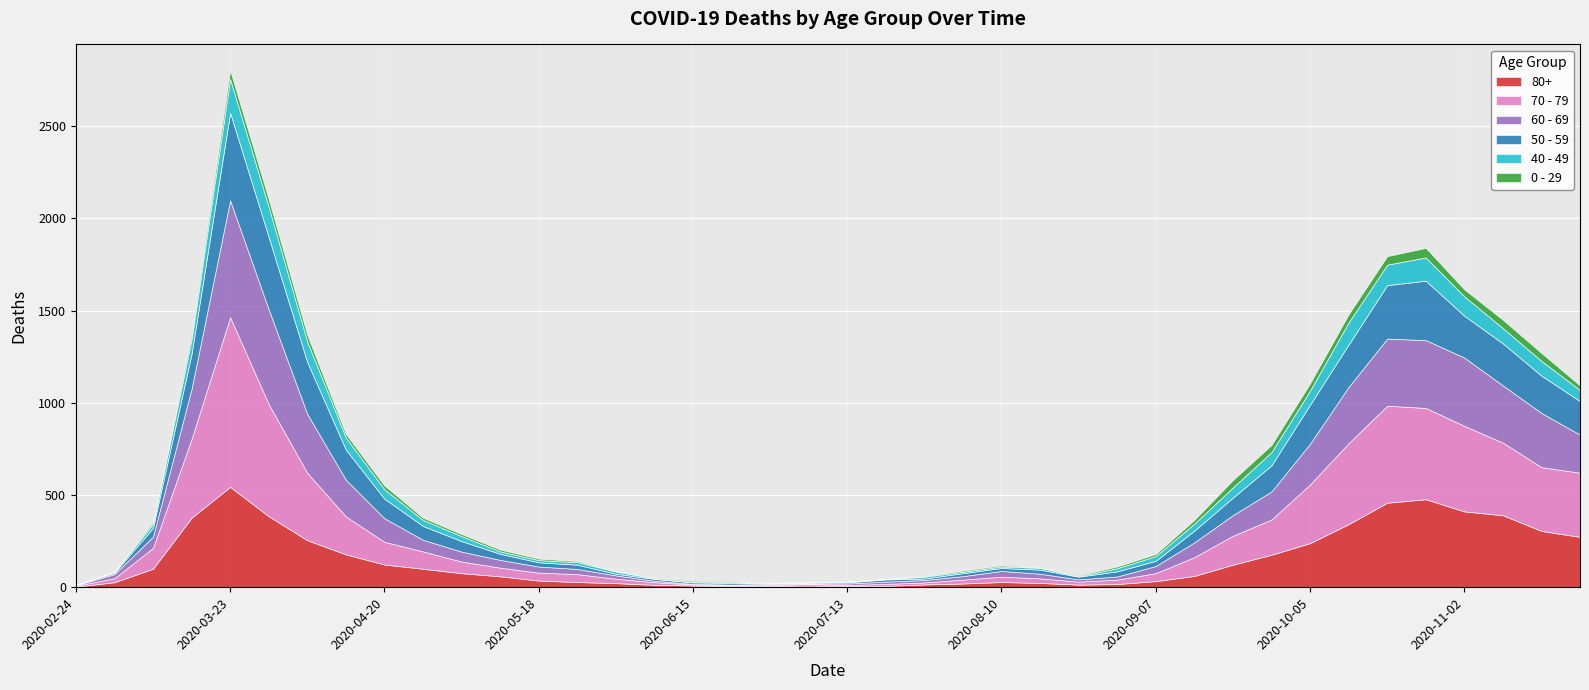

What position from the right is 2020-11-02?

4